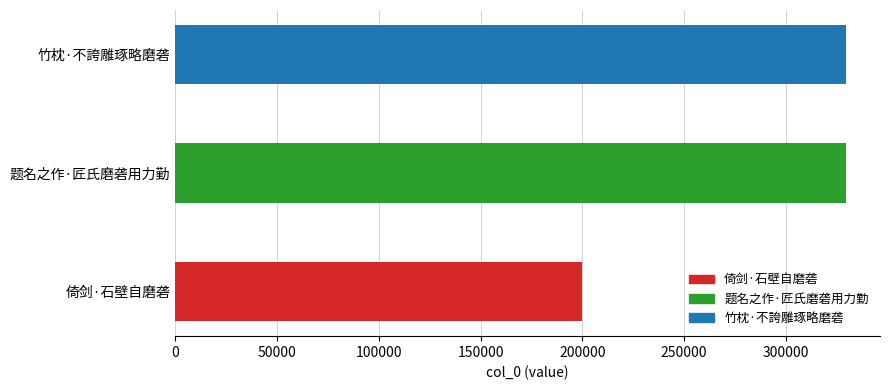

What is the minimum value shown in the chart?

199643